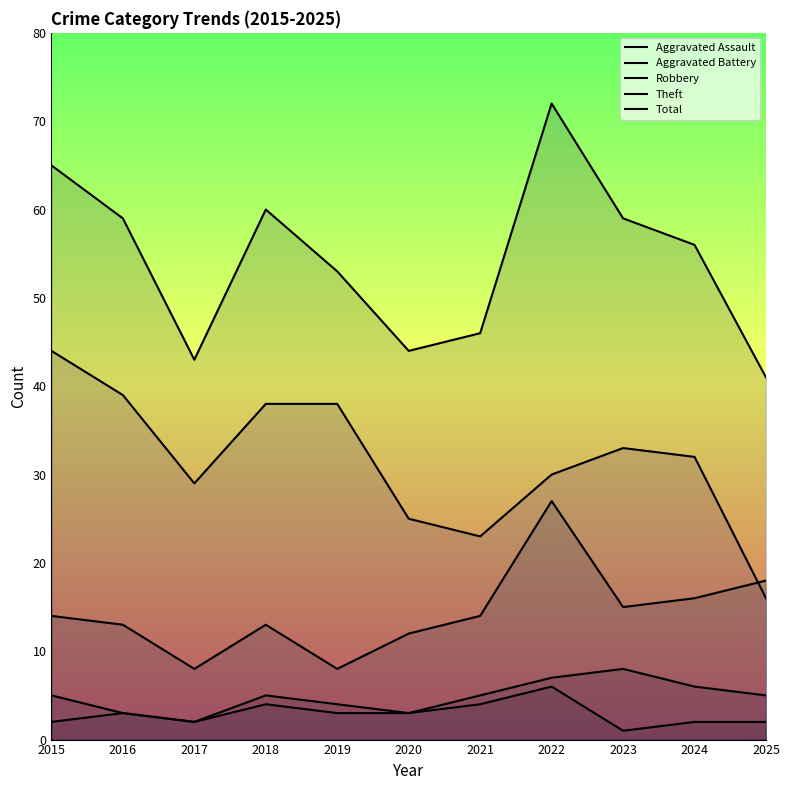

How many intersections are there between Robbery and Theft?

1